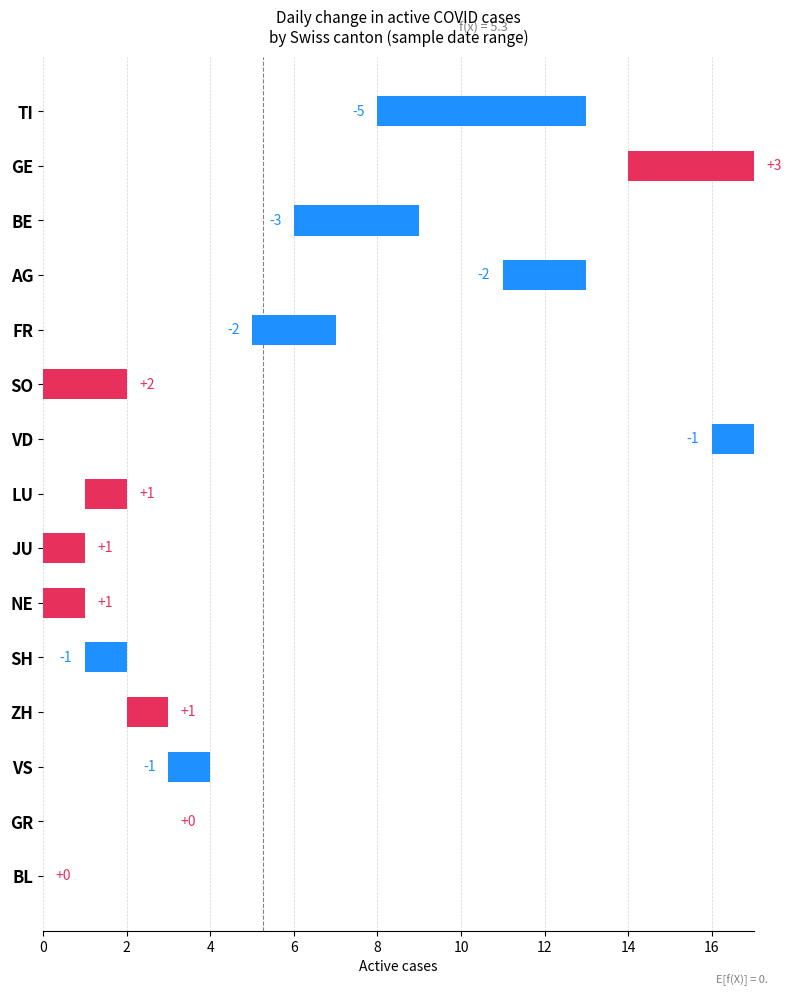

How many distinct data groups are displayed?

1